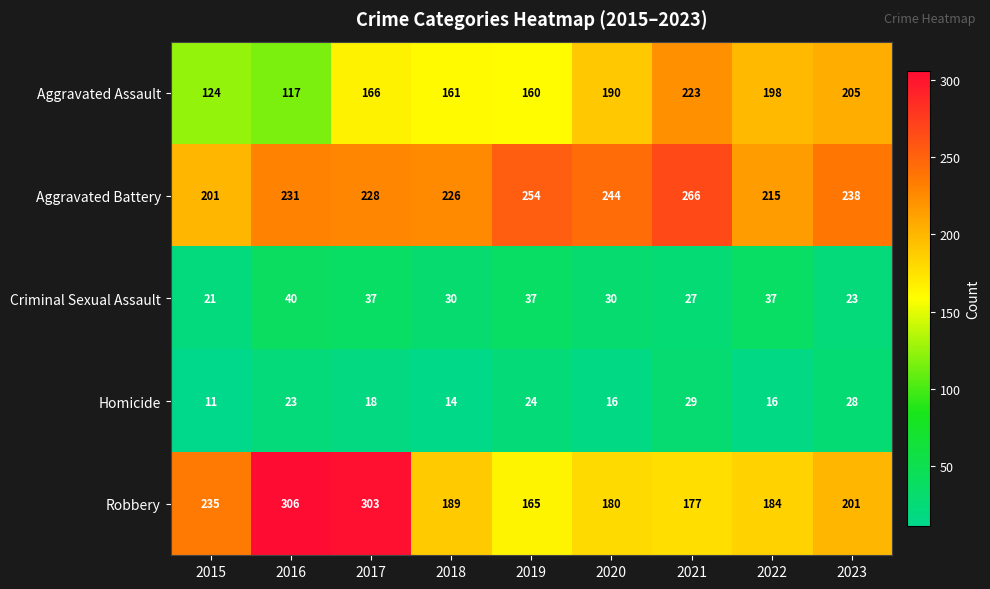

What is the minimum value shown in the chart?

11